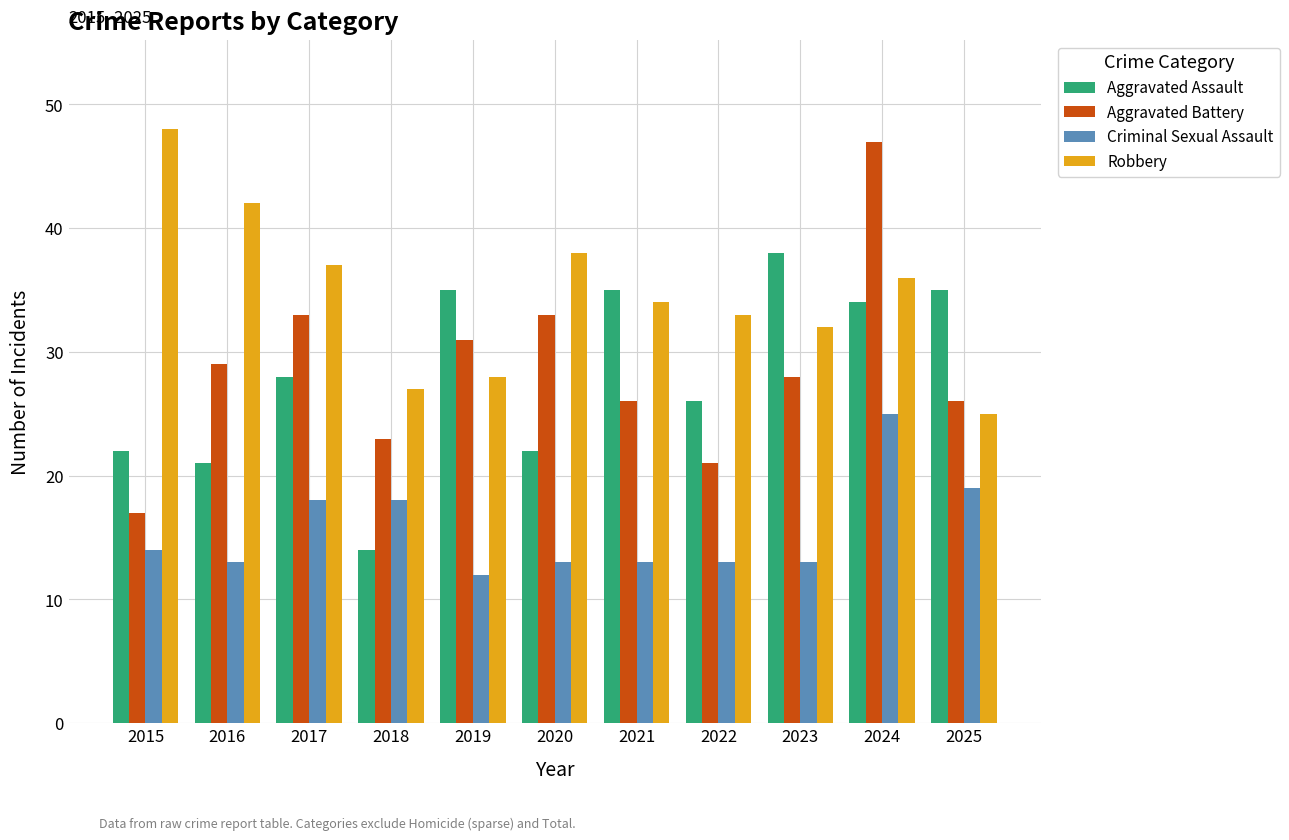

What is the value of the Criminal Sexual Assault bar at the 10th from the left?

25